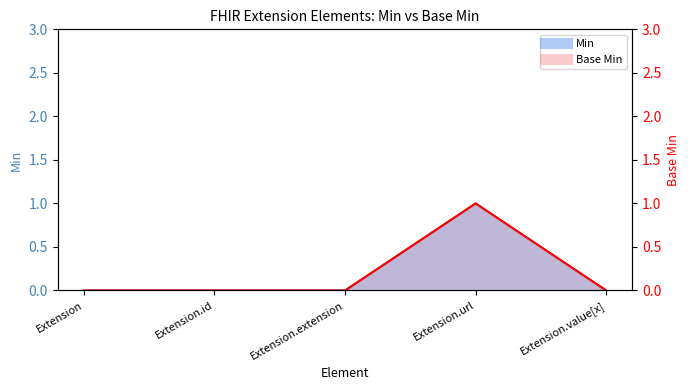

The chart shows a value of 0 at Extension.id. True or false?

True